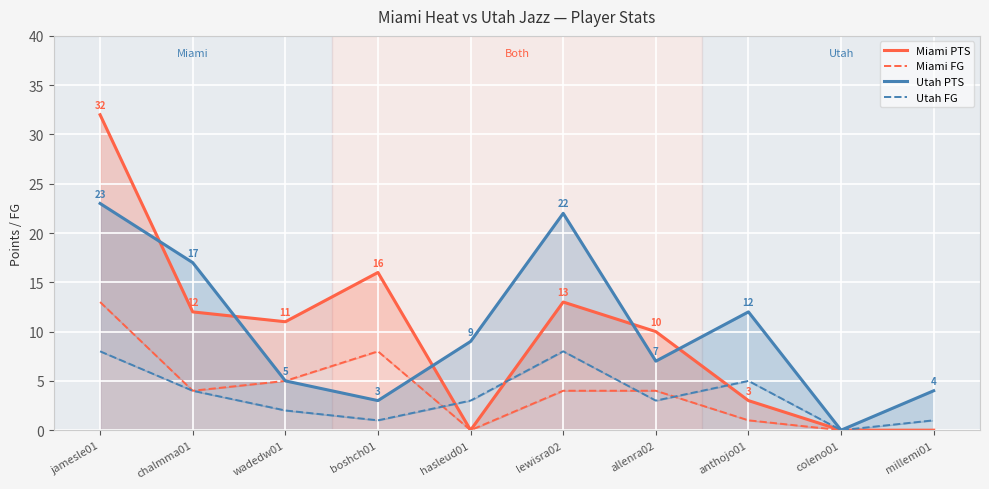

At boshch01, list the series in order from largest to smallest.

Miami PTS, Miami FG, Utah PTS, Utah FG